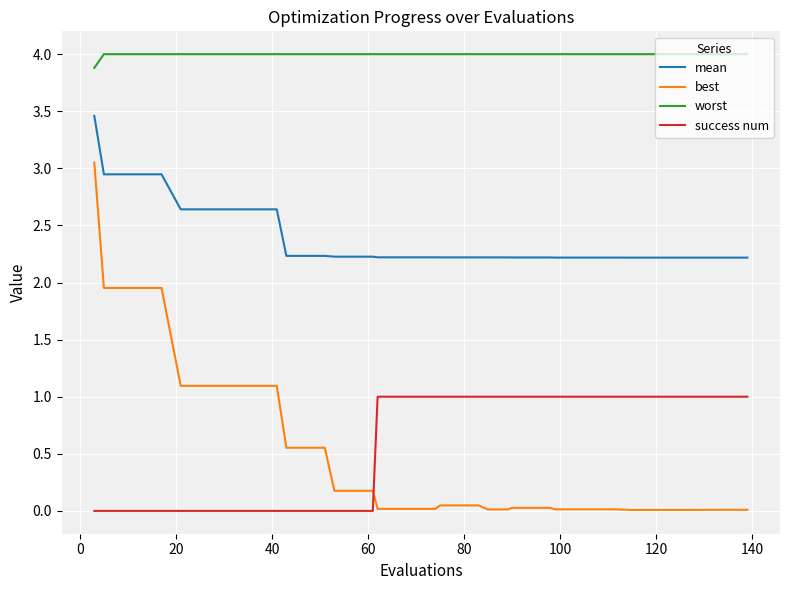

How many values in the success num series are below 1?

17